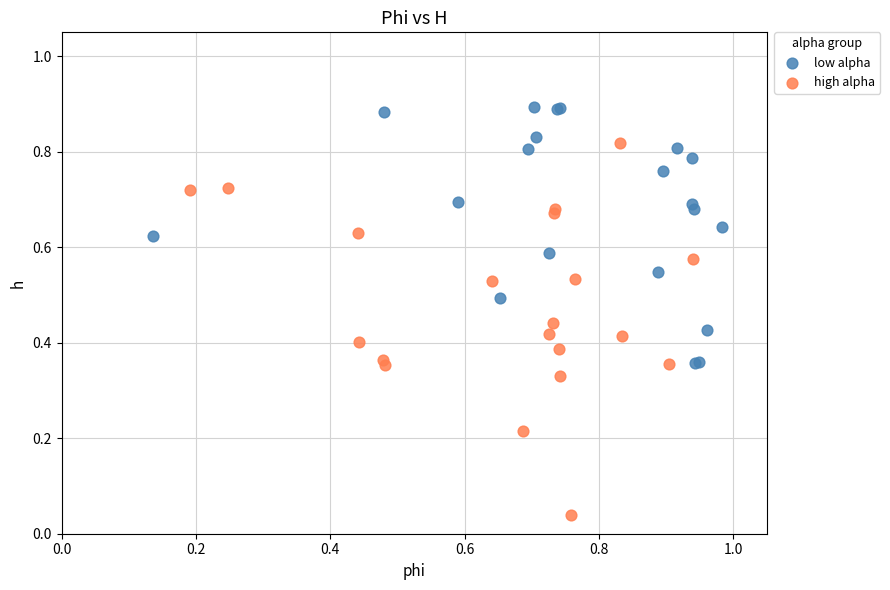

Which series has the widest spread of Y values?

high alpha